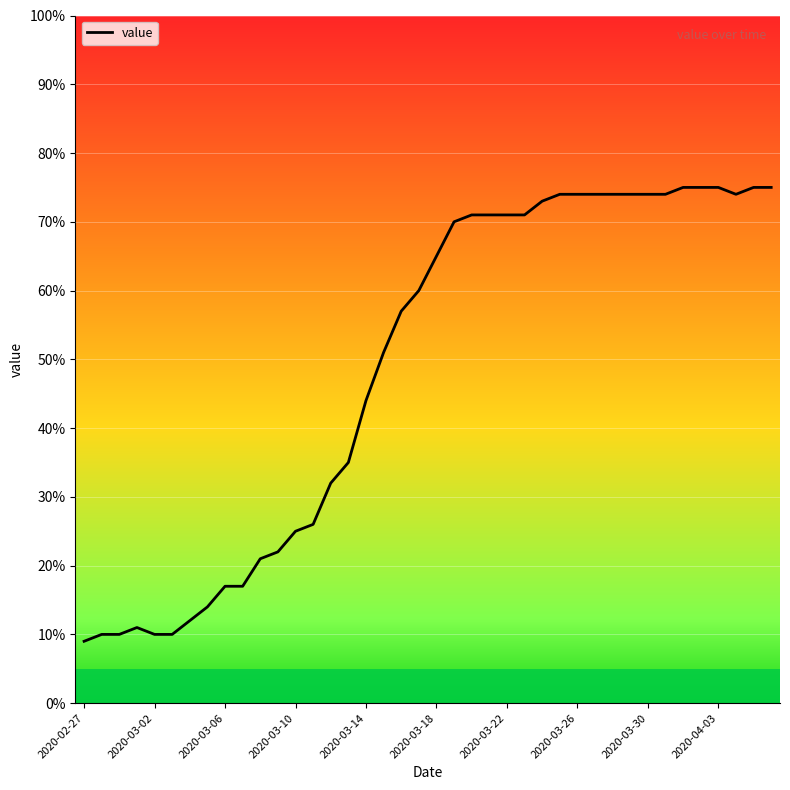

What is the minimum value shown in the chart?

9